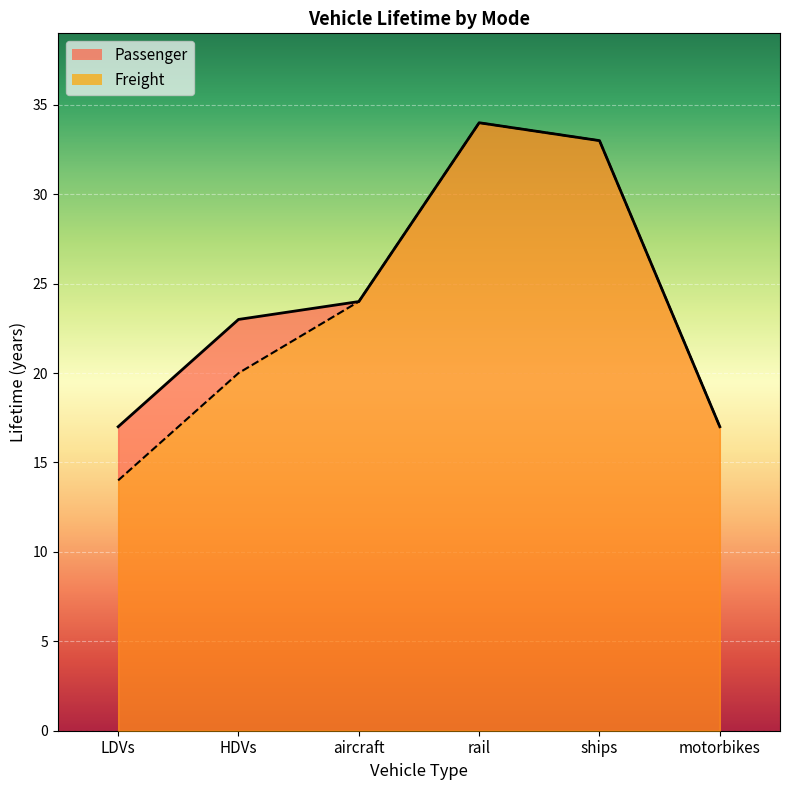

True or false: Passenger has more than 0 interior local peaks.

True